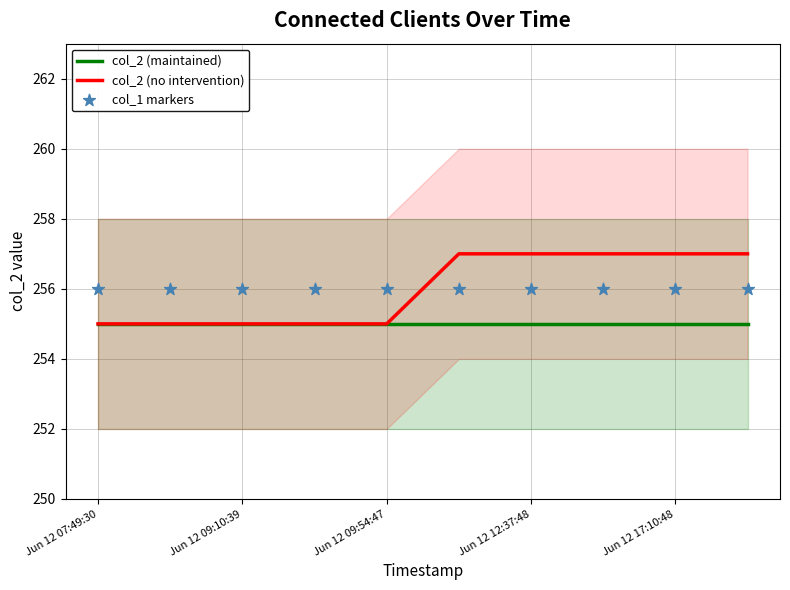

What are all the series names shown in the legend?

col_2 (maintained), col_2 (no intervention), col_1 markers